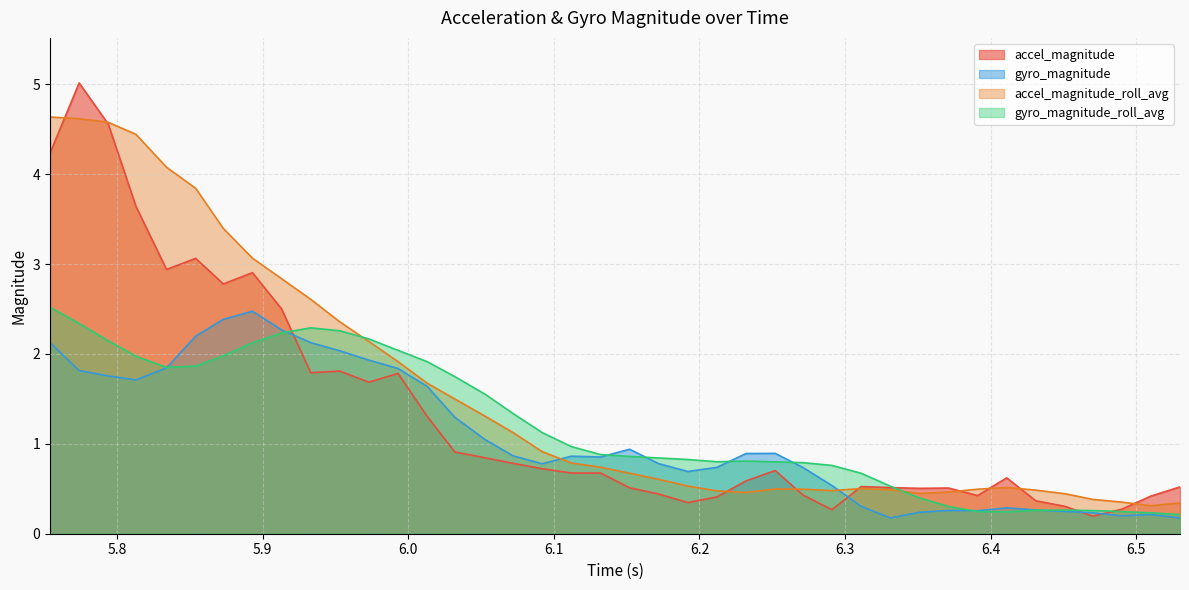

How many times do gyro_magnitude_roll_avg and accel_magnitude cross each other?

4